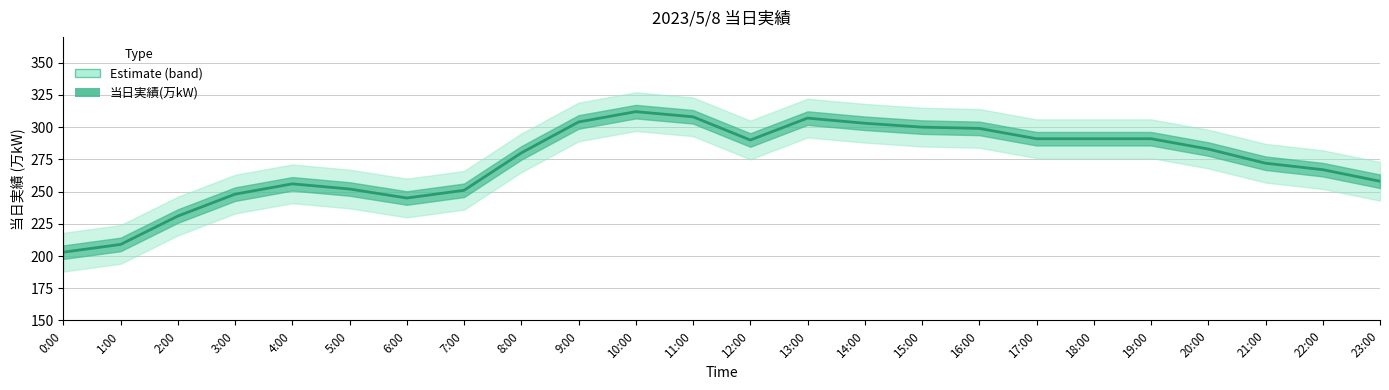

Reading left to right, list all the values displayed in this chart.

0:00=203	1:00=209	2:00=231	3:00=248	4:00=256	5:00=252	6:00=245	7:00=251	8:00=280	9:00=304	10:00=312	11:00=308	12:00=290	13:00=307	14:00=303	15:00=300	16:00=299	17:00=291	18:00=291	19:00=291	20:00=283	21:00=272	22:00=267	23:00=258